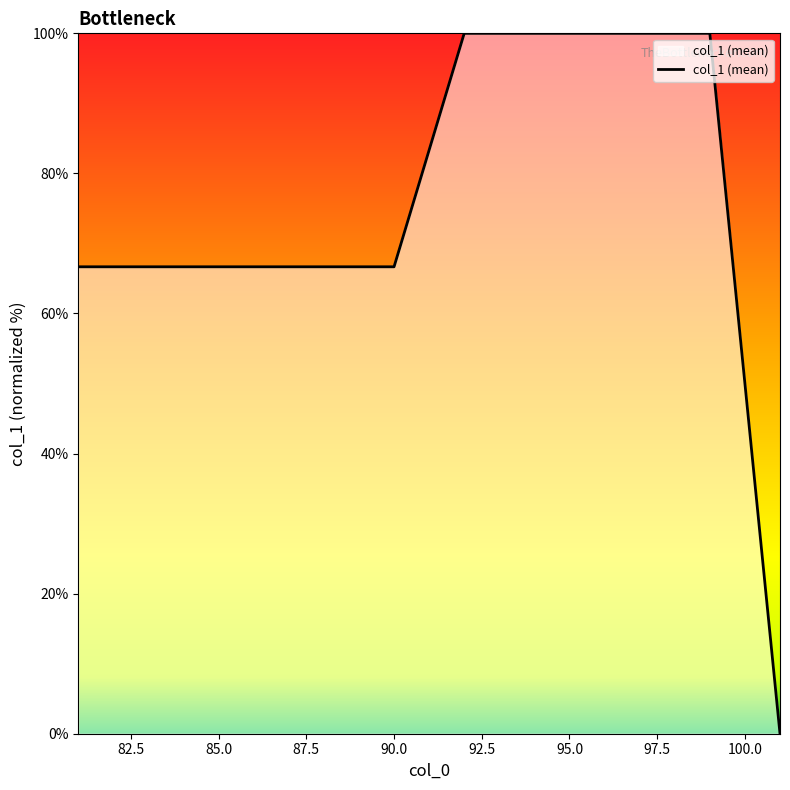

What is the difference between the maximum and minimum values?

100.0